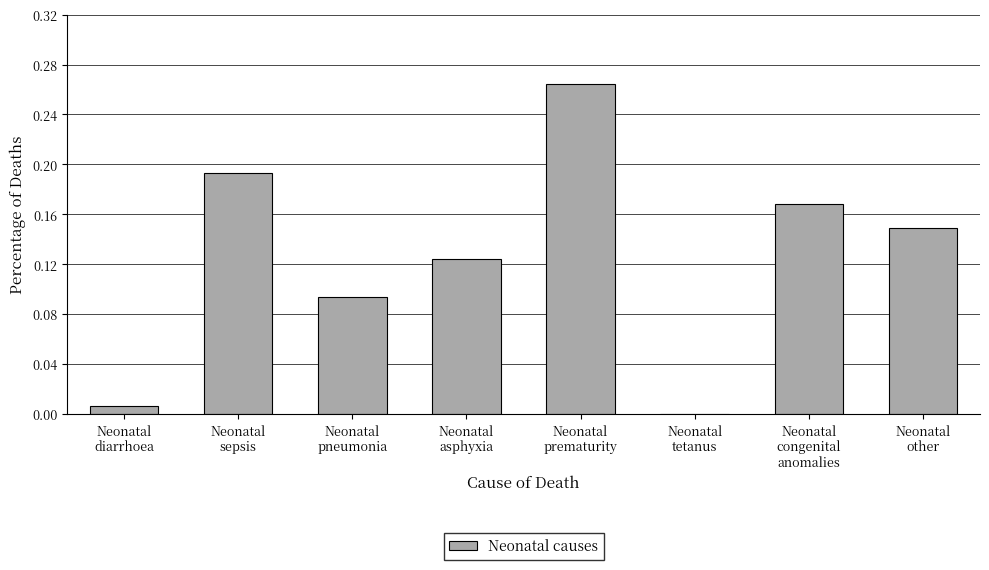

What is the sum of all values?

1.0